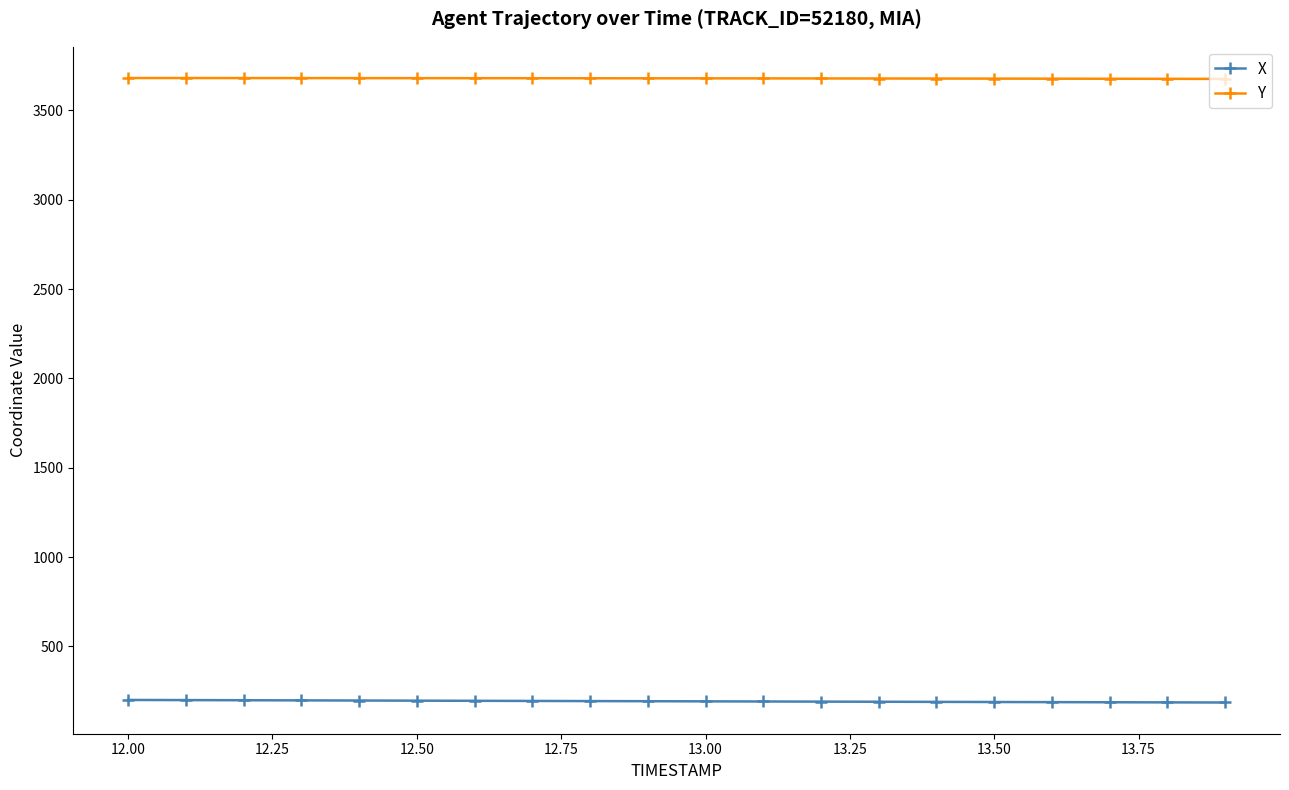

What is the minimum value shown in the chart?

185.9